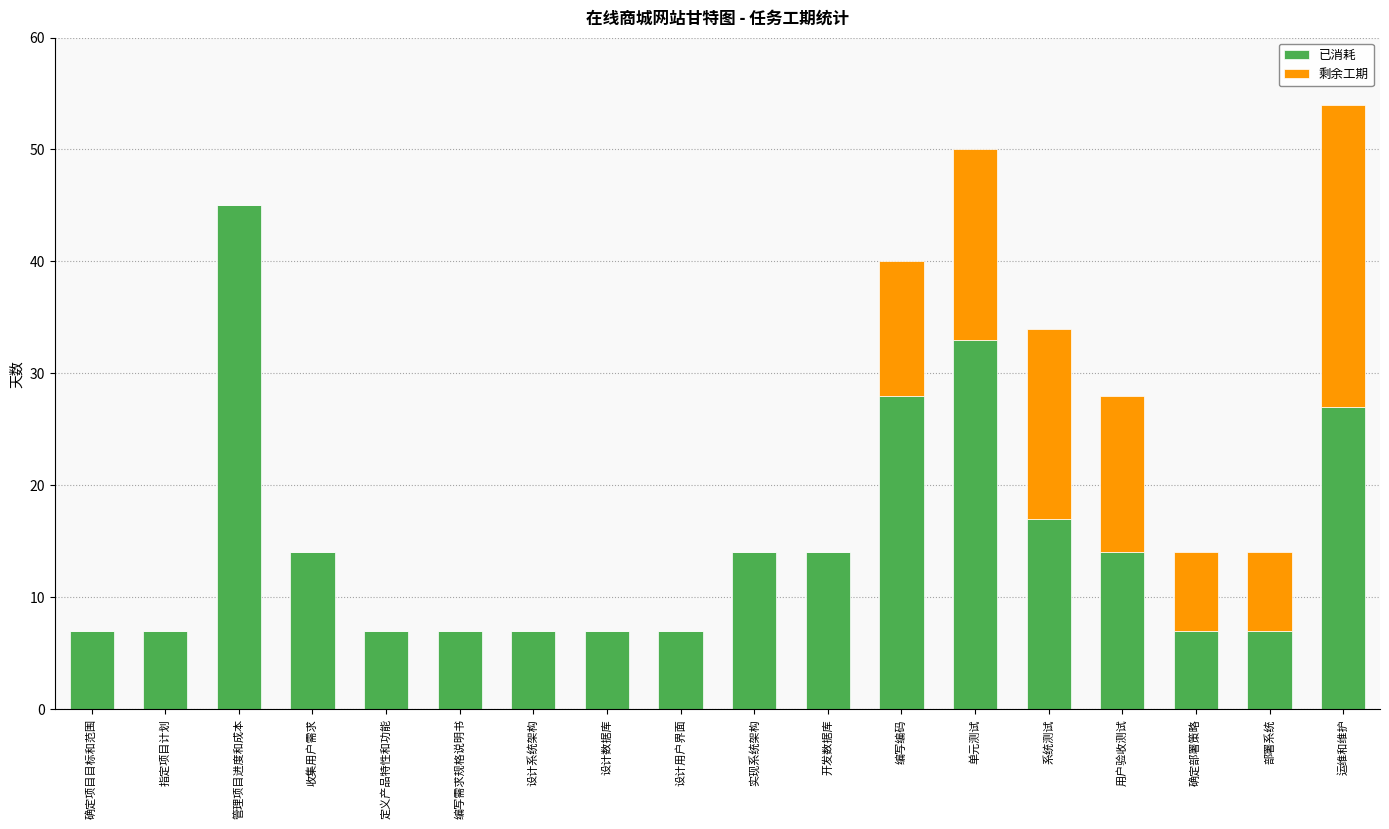

What is the sum of the 已消耗 values at 部署系统 and 用户验收测试?

21